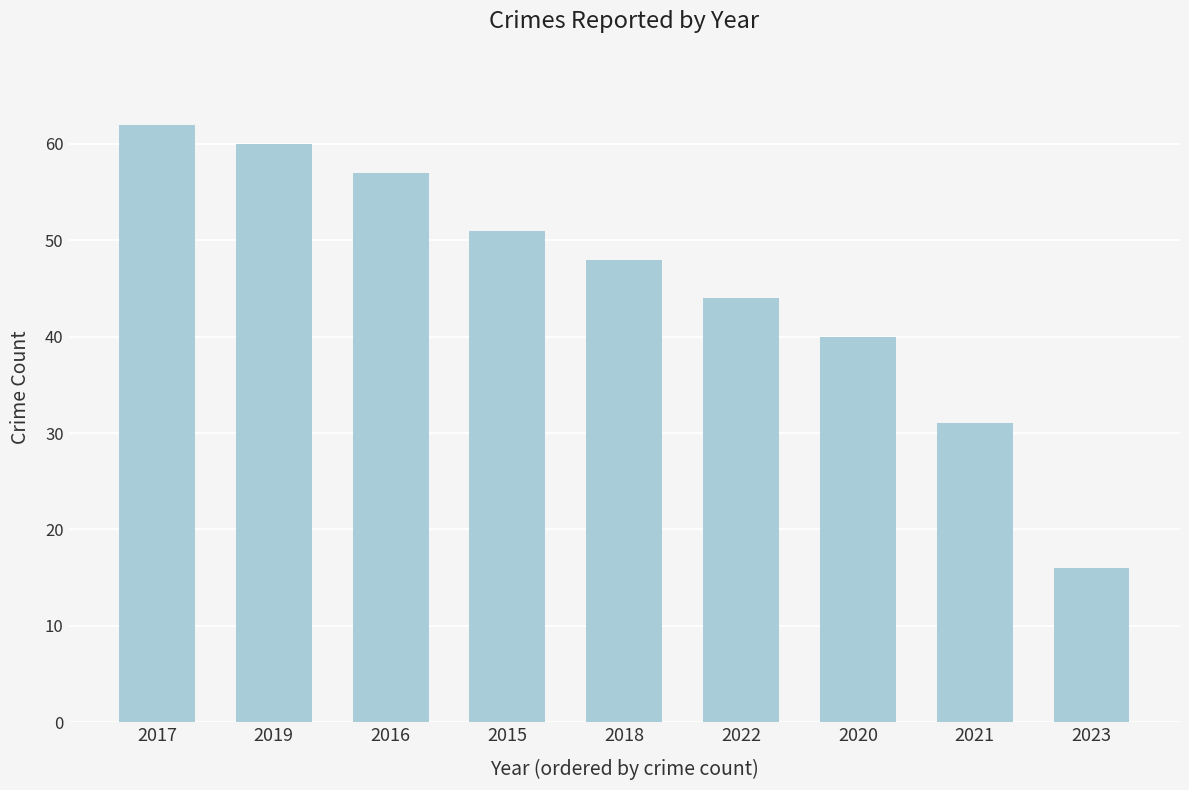

What is the maximum value shown in the chart?

62